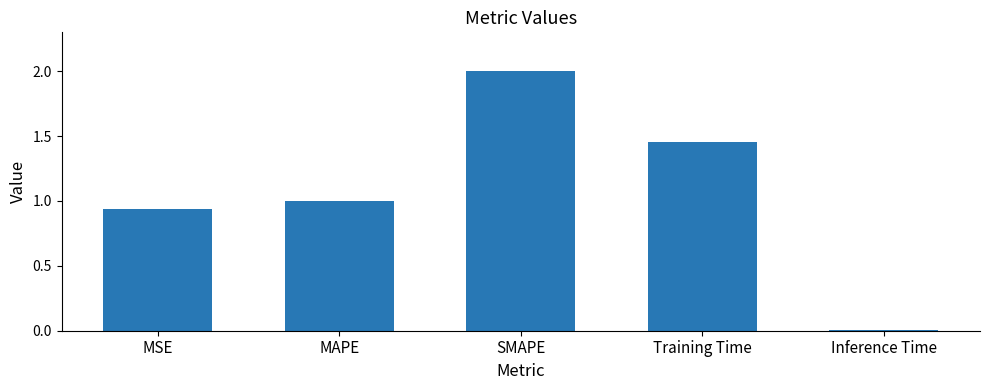

What is the greatest value displayed?

2.0